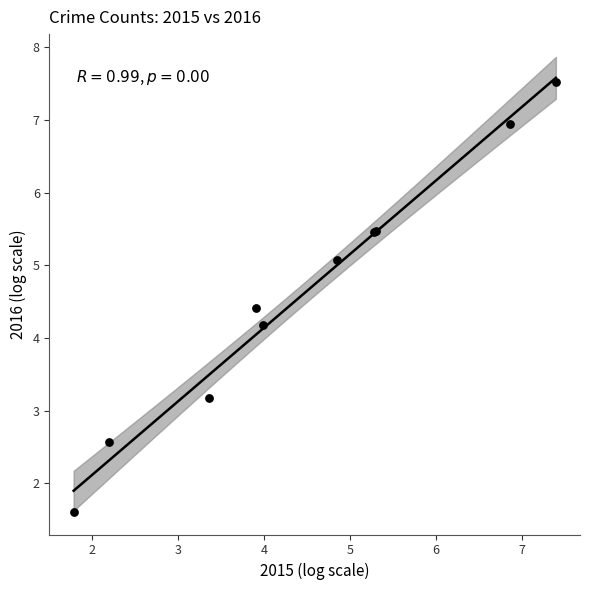

What Y value in the scatter plot is closest to 4?

4.2